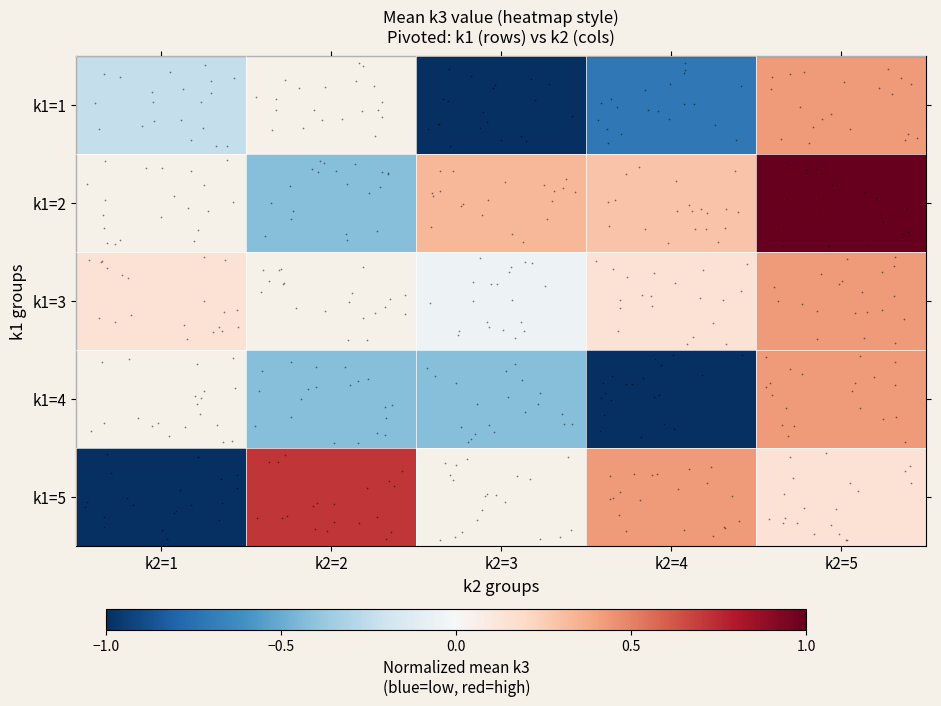

What is the smallest value displayed?

-1.0